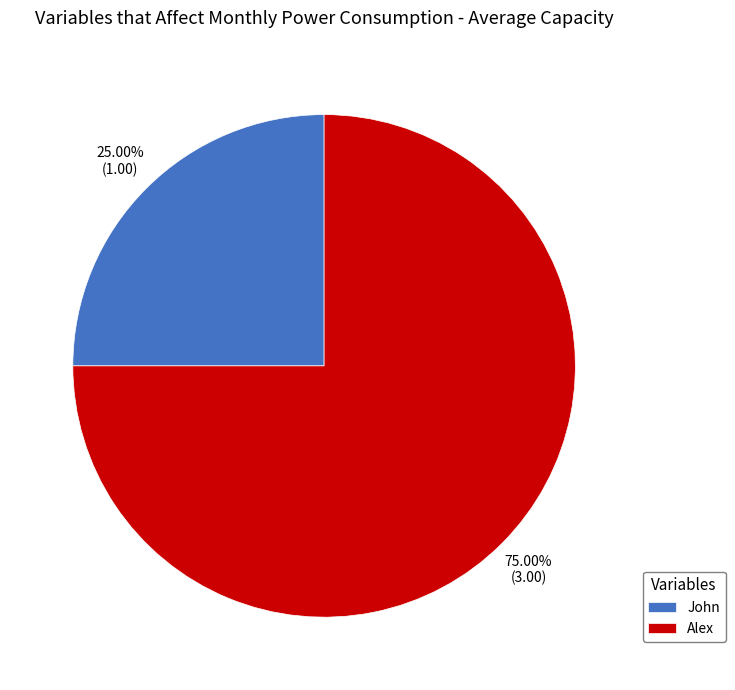

True or false: Alex accounts for 75% of the total.

True